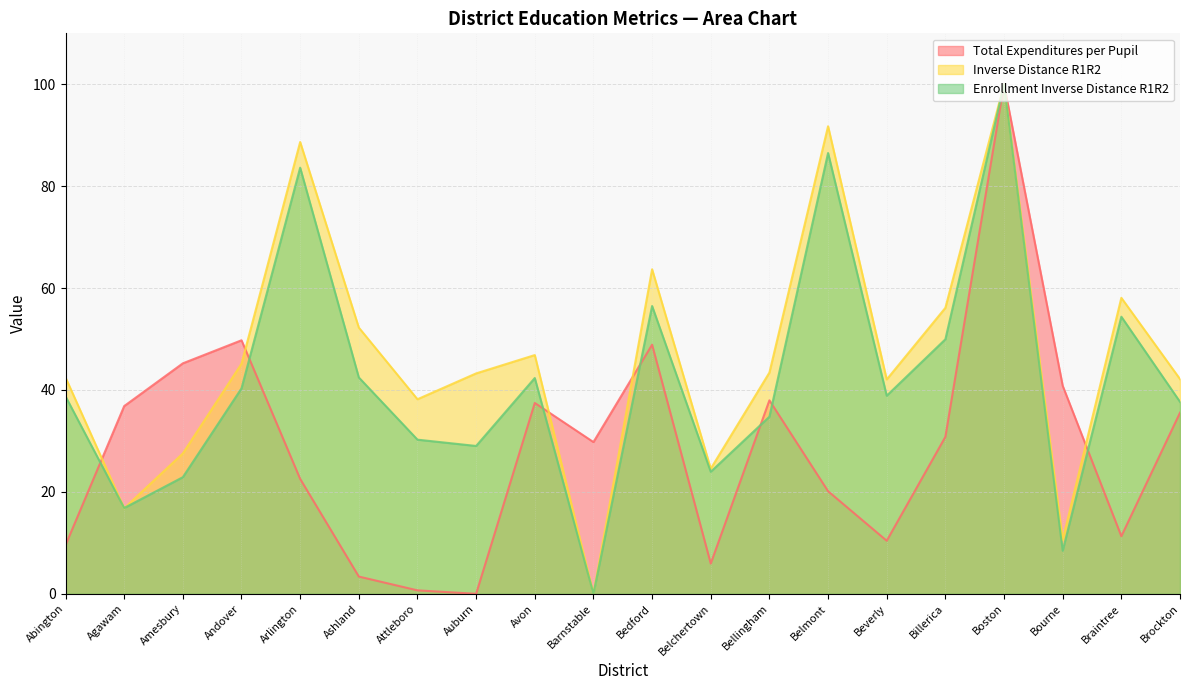

What is the label of the 3rd point from the left?

Amesbury